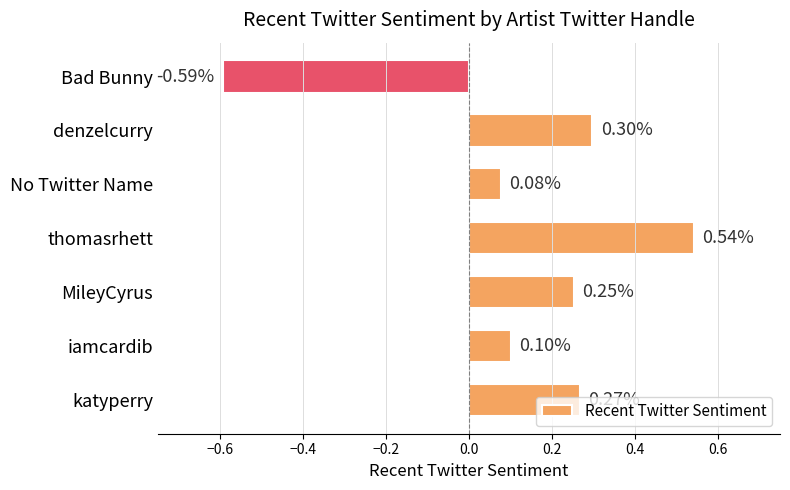

List the labels in order of value, largest first.

thomasrhett, denzelcurry, katyperry, MileyCyrus, iamcardib, No Twitter Name, Bad Bunny